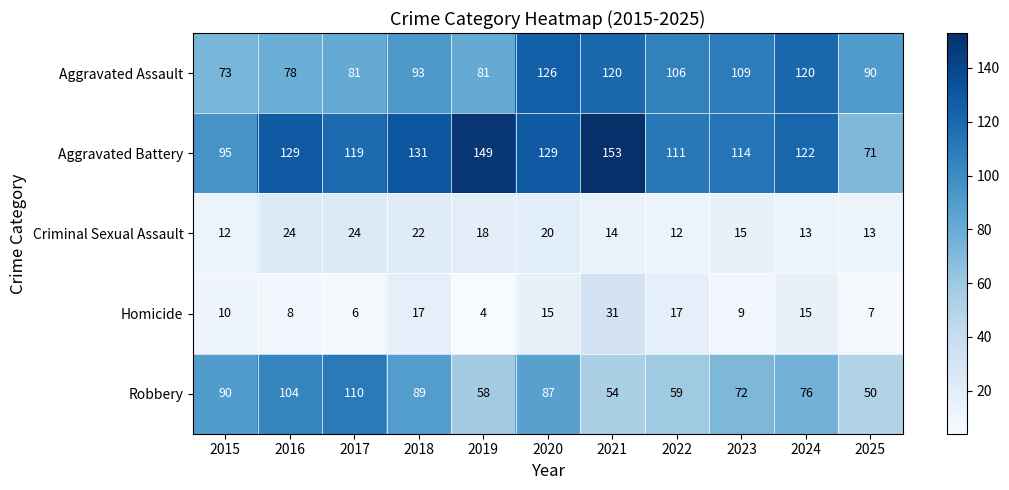

True or false: Robbery has a value of 87 at 2020.

True